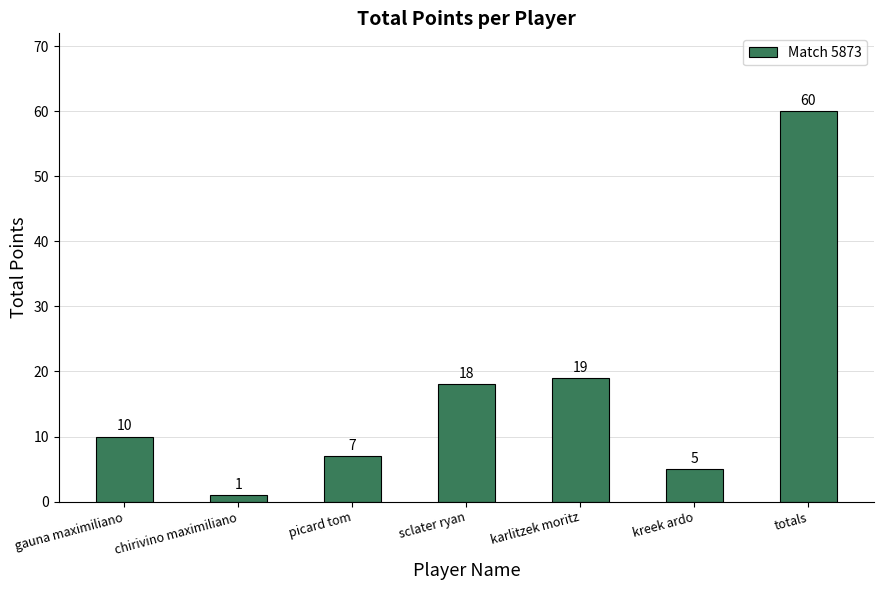

Is it true that the value at totals is 60?

True